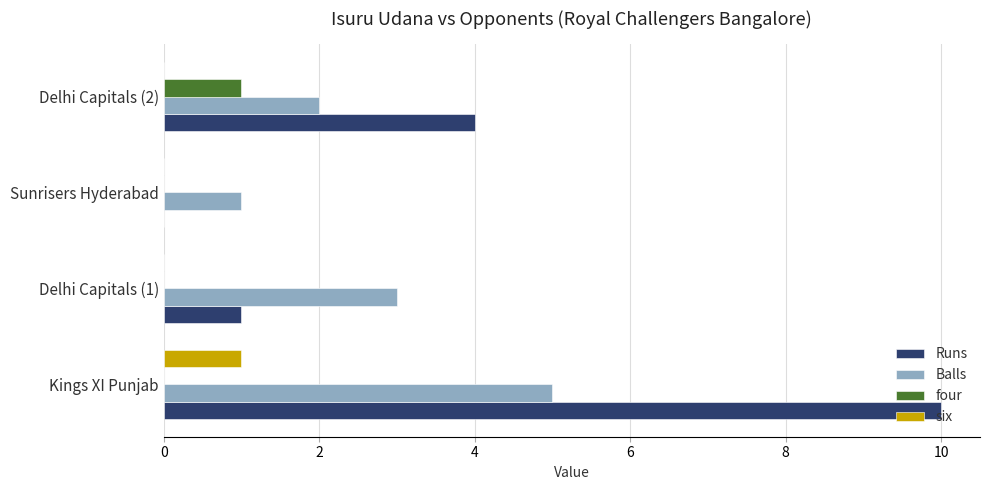

Which category has the highest value in the Runs series?

Kings XI Punjab